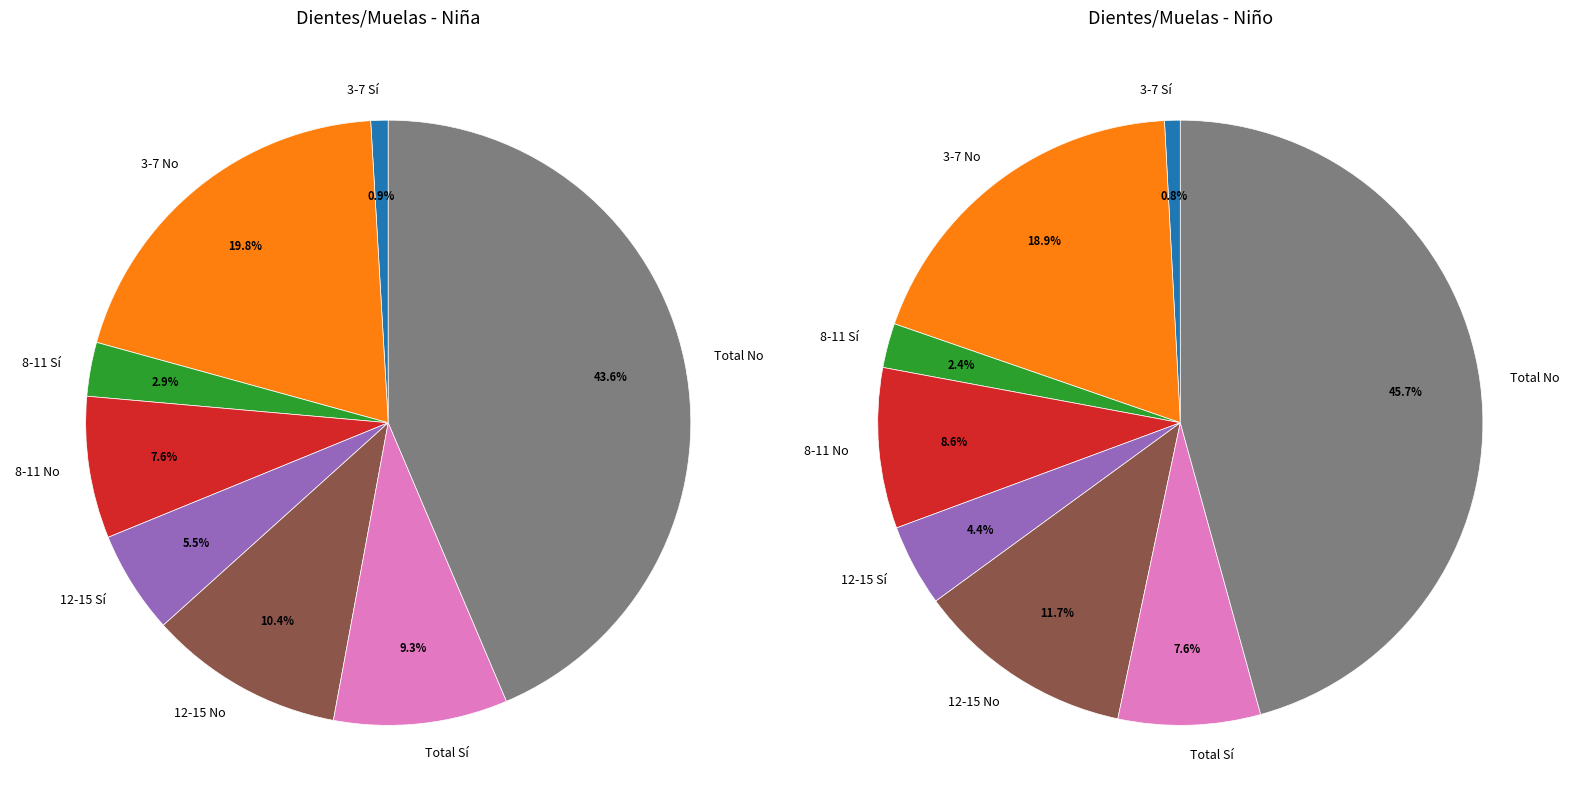

Does 8-11 No represent more than half of the total?

No